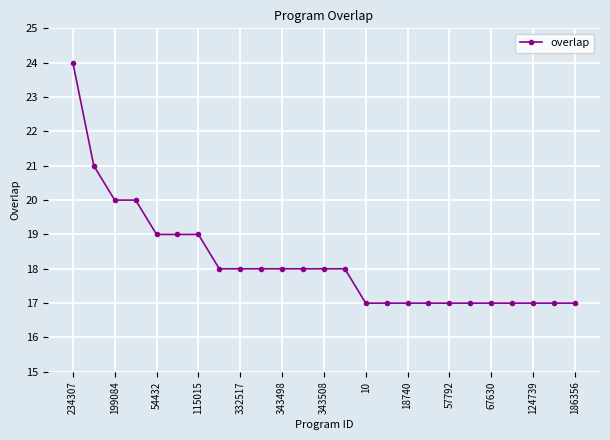

What is the greatest value displayed?

24